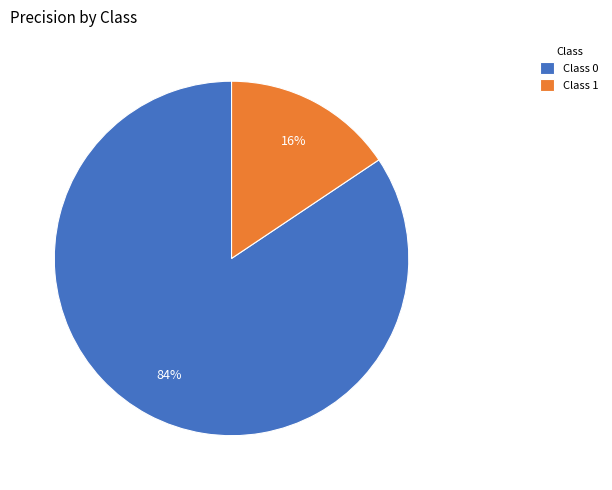

Which category accounts for the majority?

Class 0